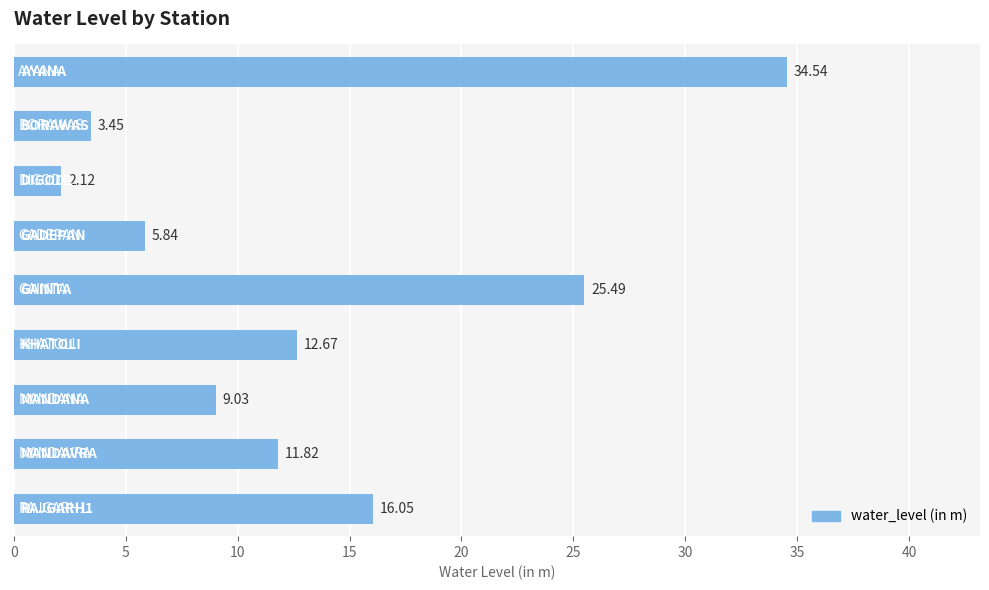

How many bars are there in total?

9